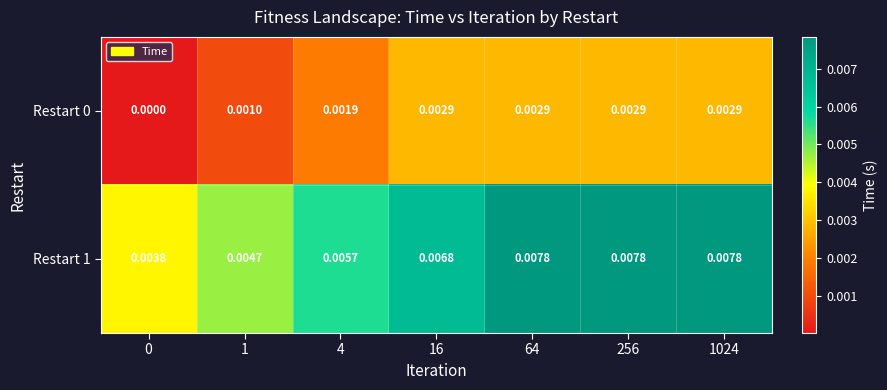

At how many categories does at least one series exceed 0?

7